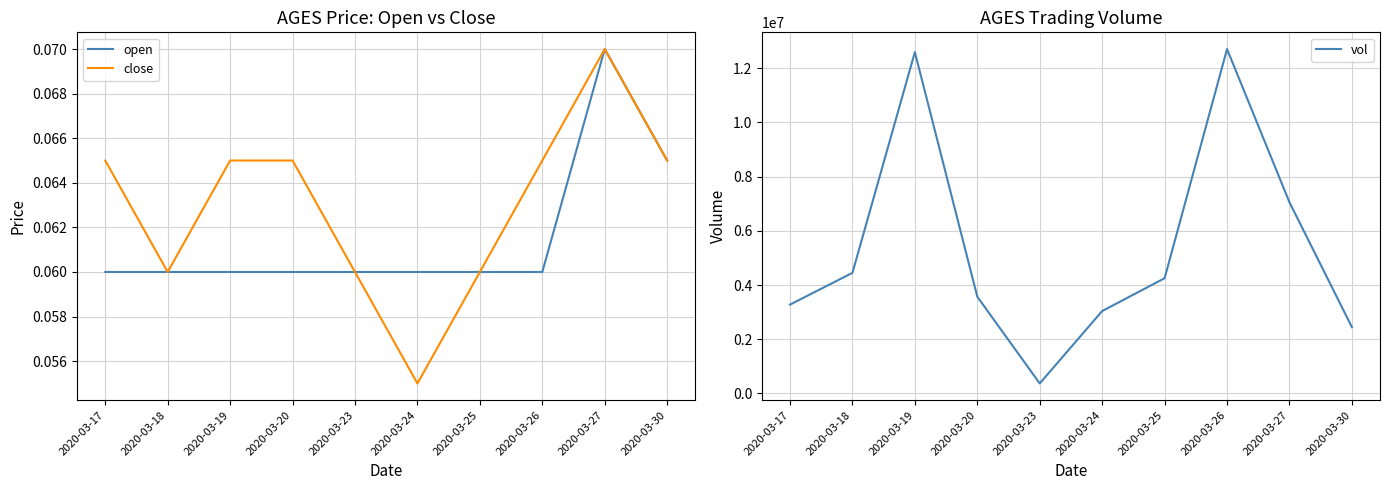

What is the total value across all series at 2020-03-30?

2445600.1